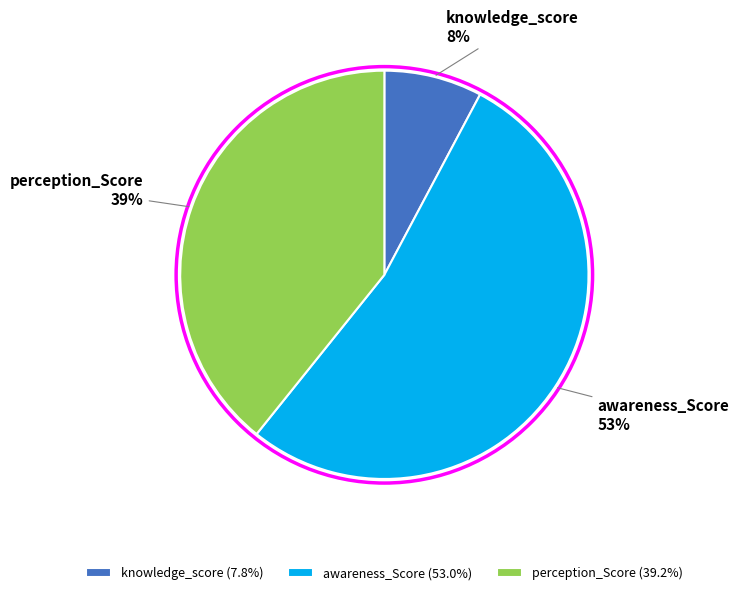

Rank the categories by value from lowest to highest.

knowledge_score, perception_Score, awareness_Score